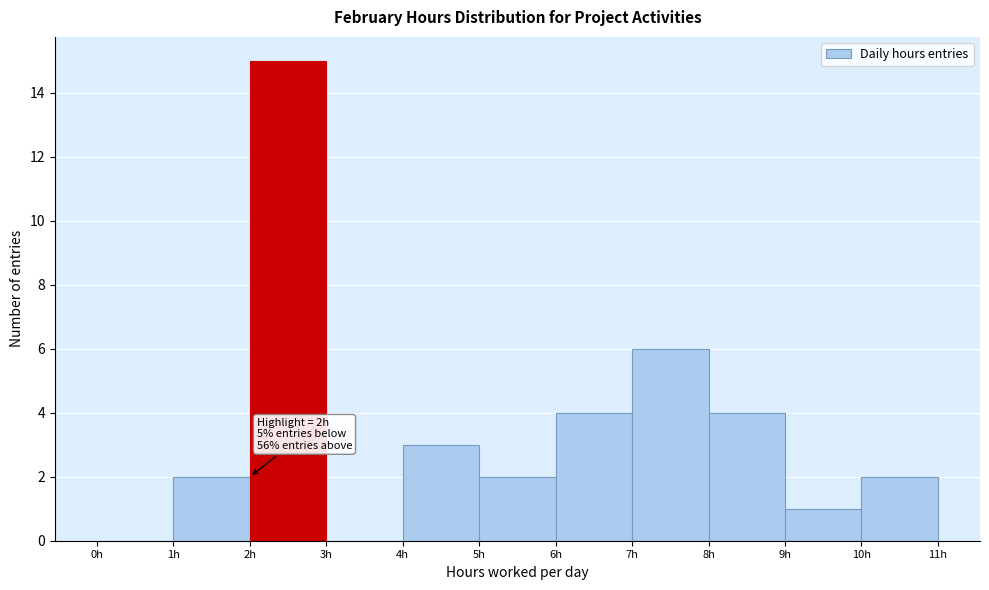

Over which range of the x-axis is the bar tallest?

2 to 3